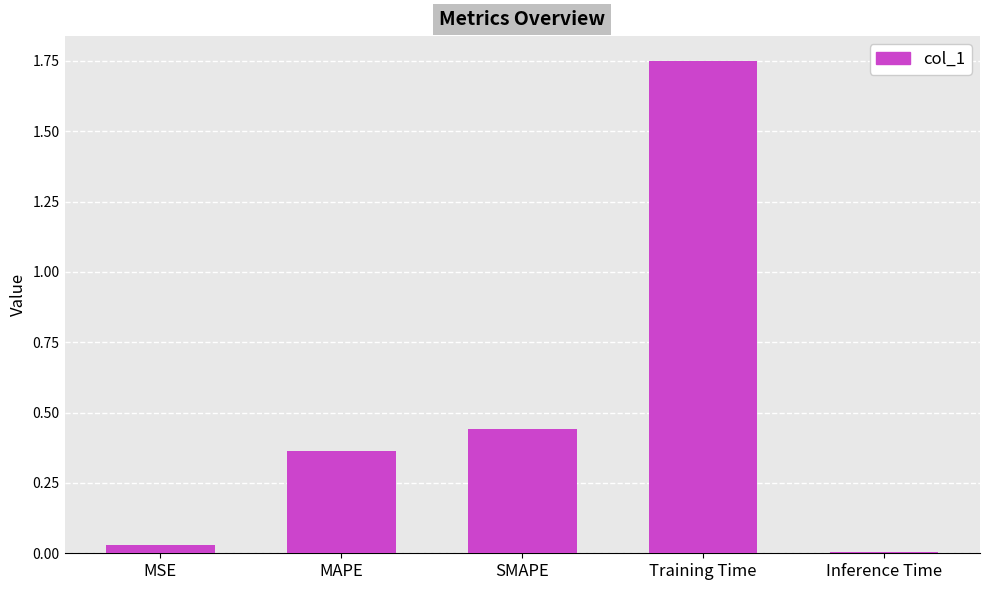

What is the average value?

0.5